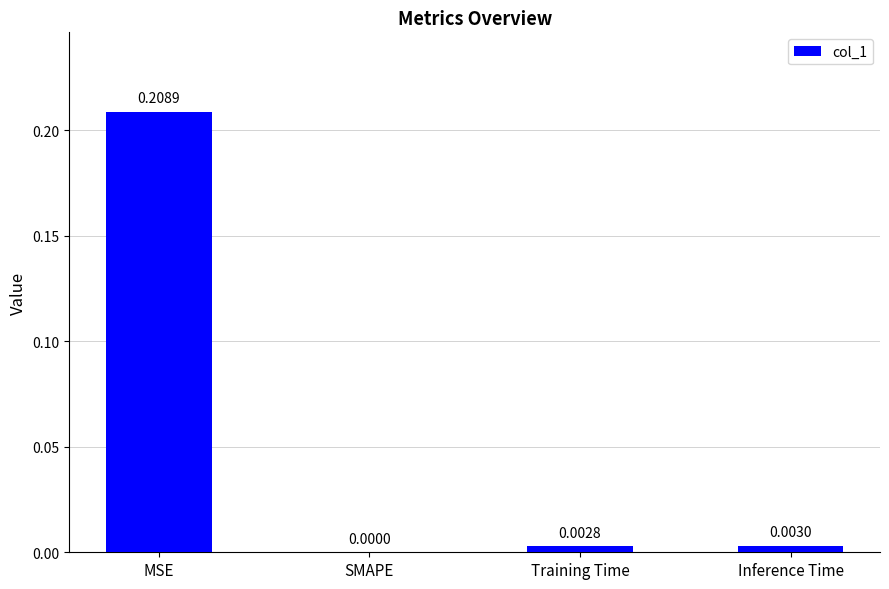

How many data points does each series have?

4